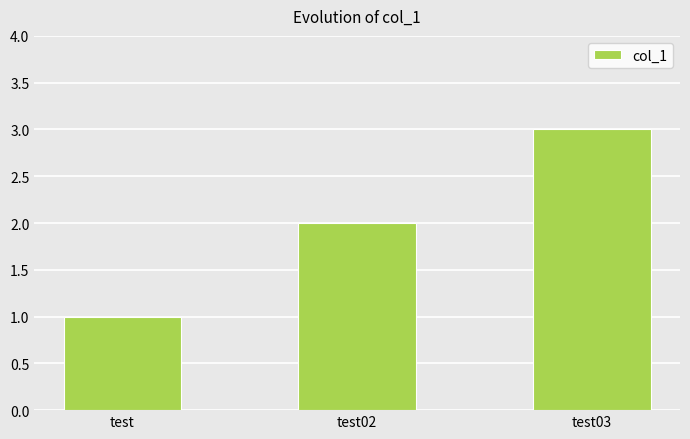

Reading right to left, extract all data points from this chart.

3	2	1